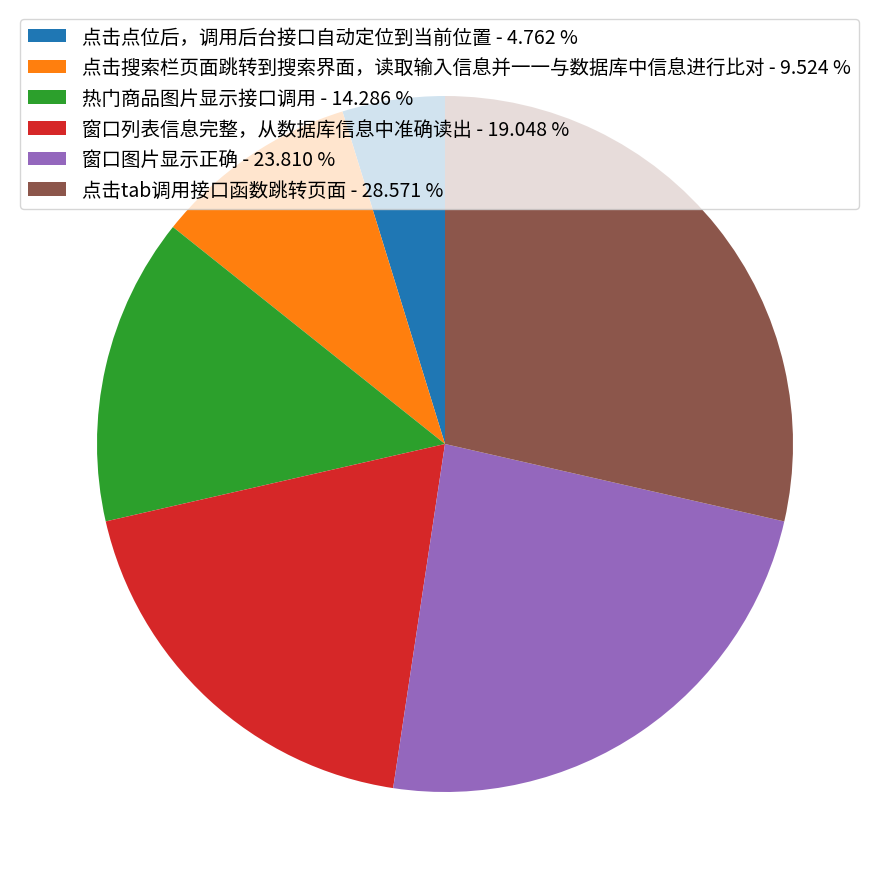

Approximately how many times larger is the value at 窗口图片显示正确 - 23.810 % compared to 点击点位后，调用后台接口自动定位到当前位置 - 4.762 %?

5.0